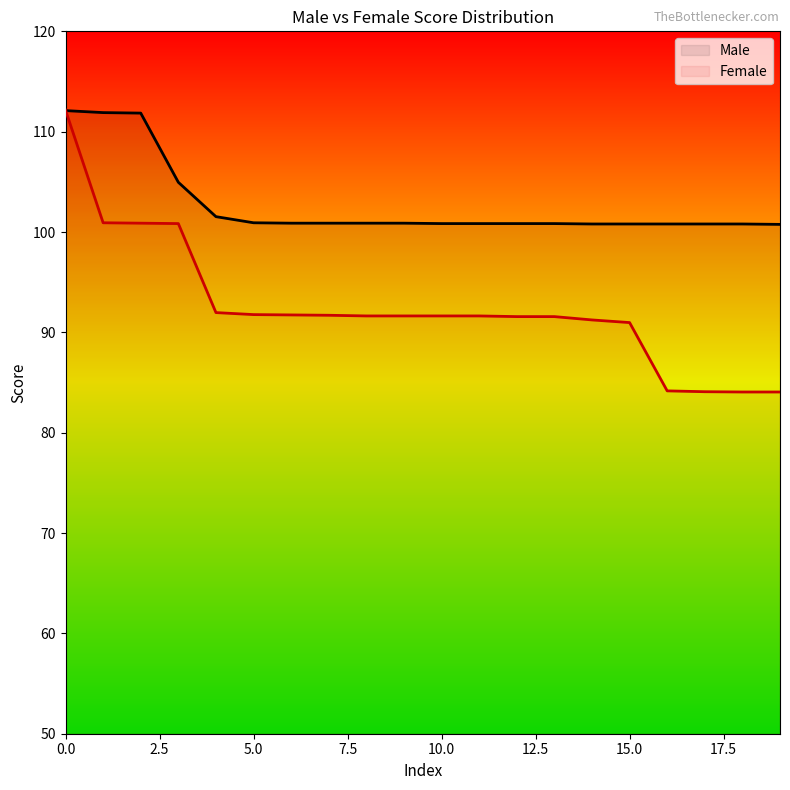

Which series has the largest range (max minus min)?

Female